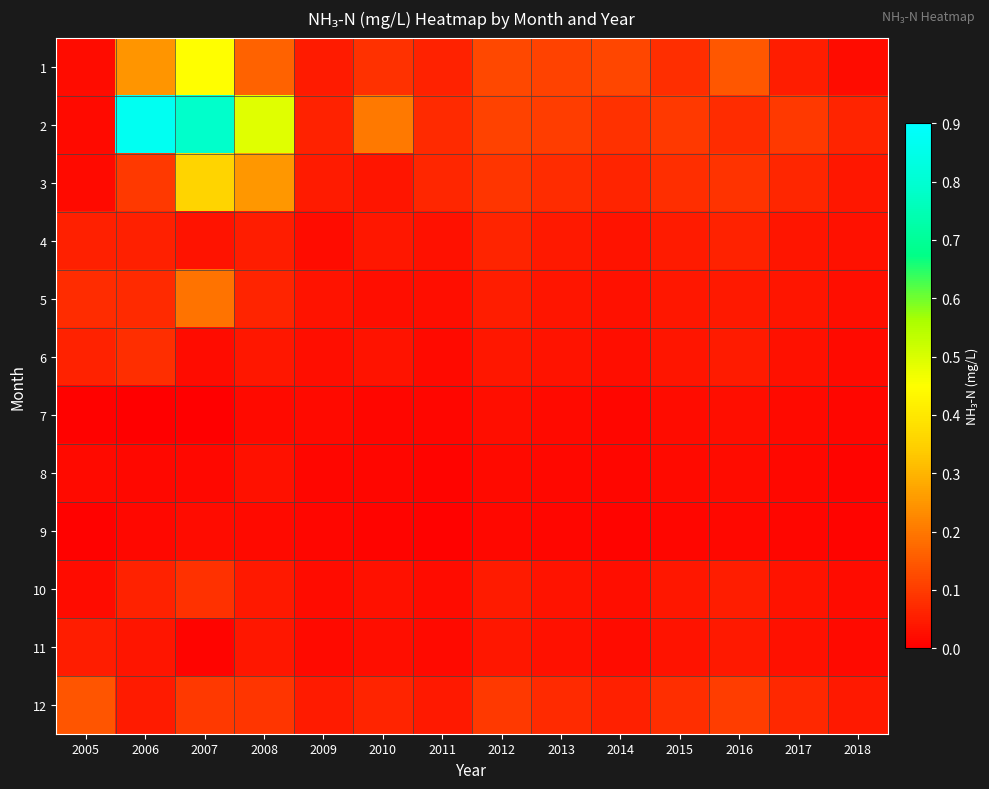

What is the total value across all series at 2018?

0.3